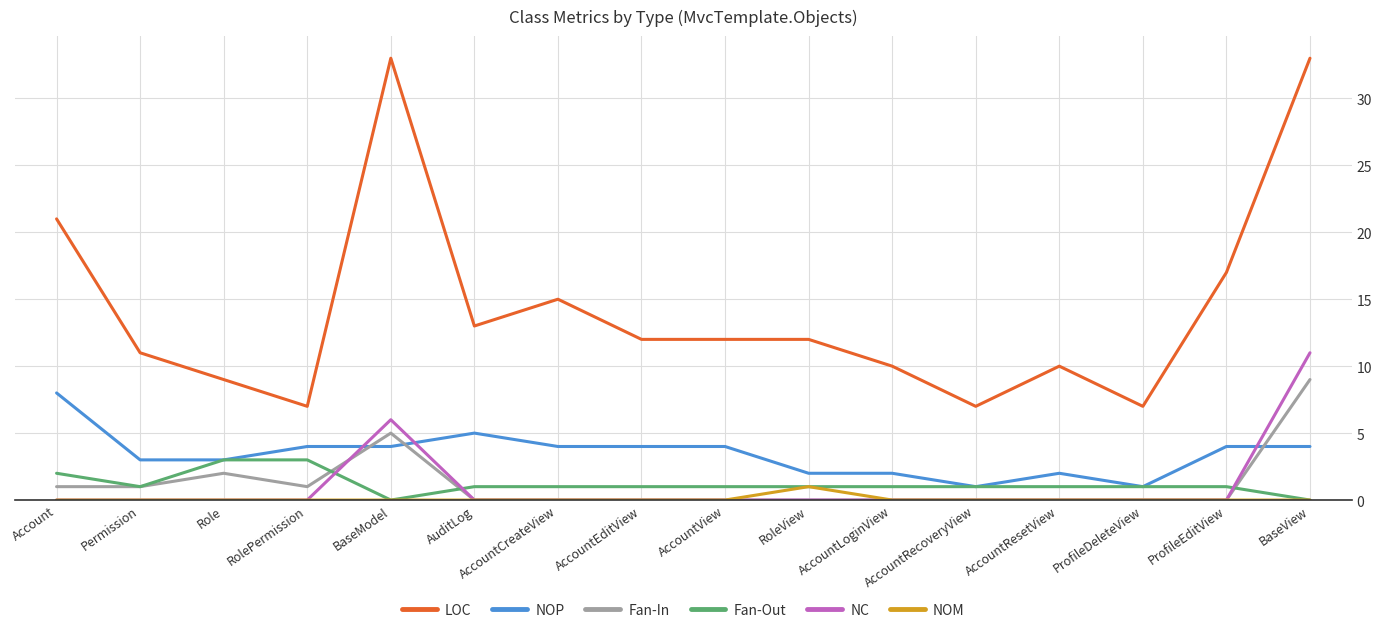

What is the difference between the highest and lowest values at Role?

9